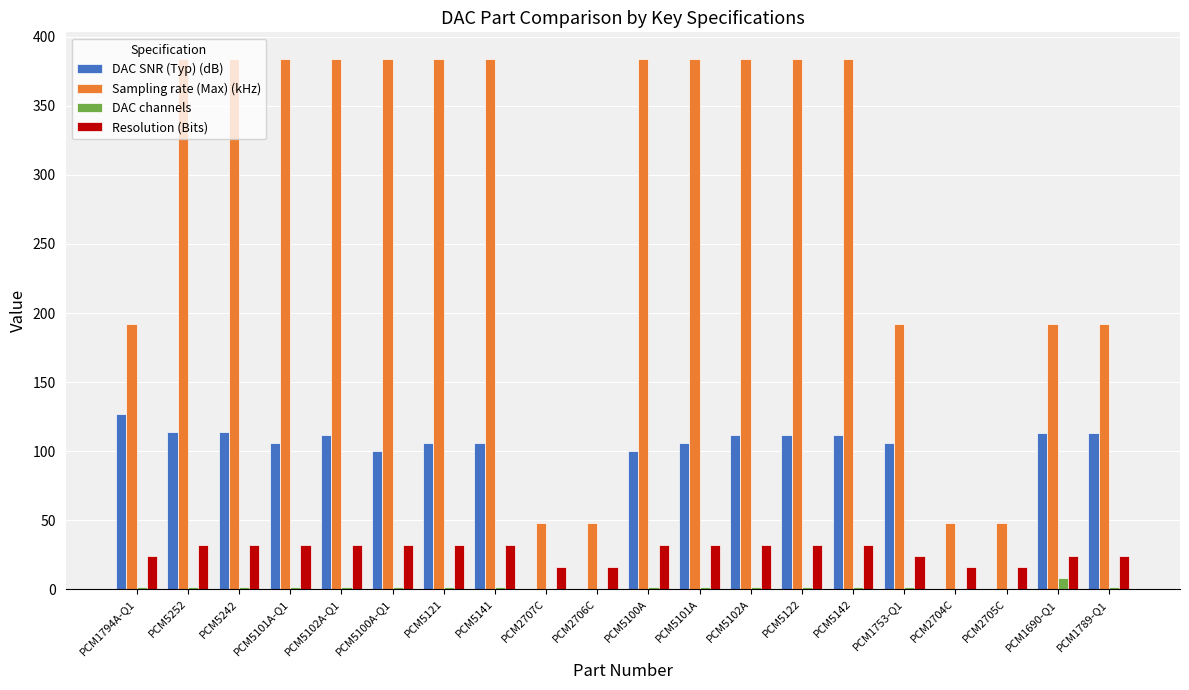

What is the difference between the Resolution (Bits) values at PCM5102A-Q1 and PCM1789-Q1?

8